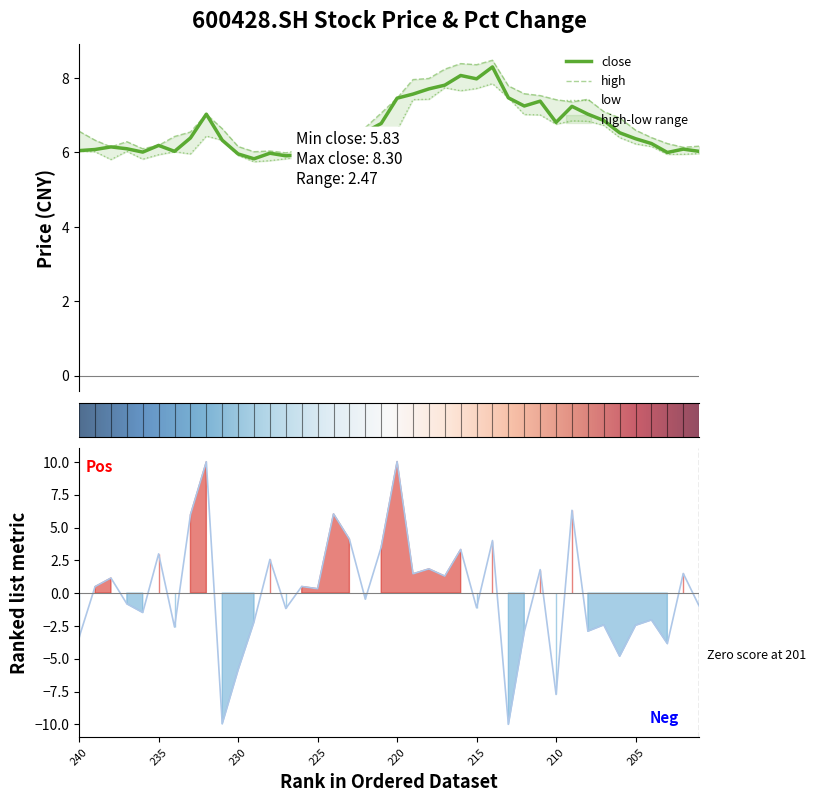

How many data points in low are above 6?

26